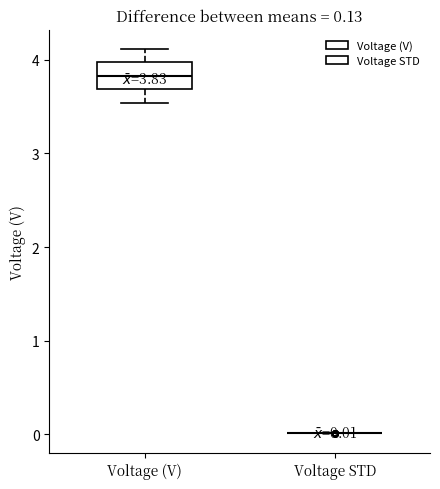

Comparing the boxes themselves (not the whiskers), which one is the tallest?

Voltage (V)